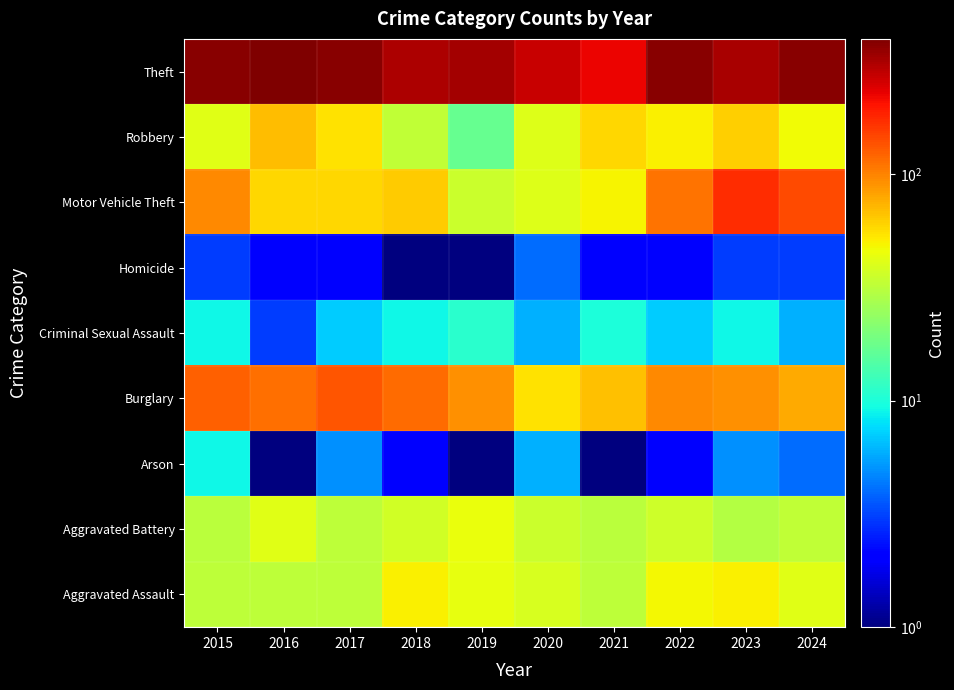

What is the difference between the highest and lowest values at 2015?

366.0